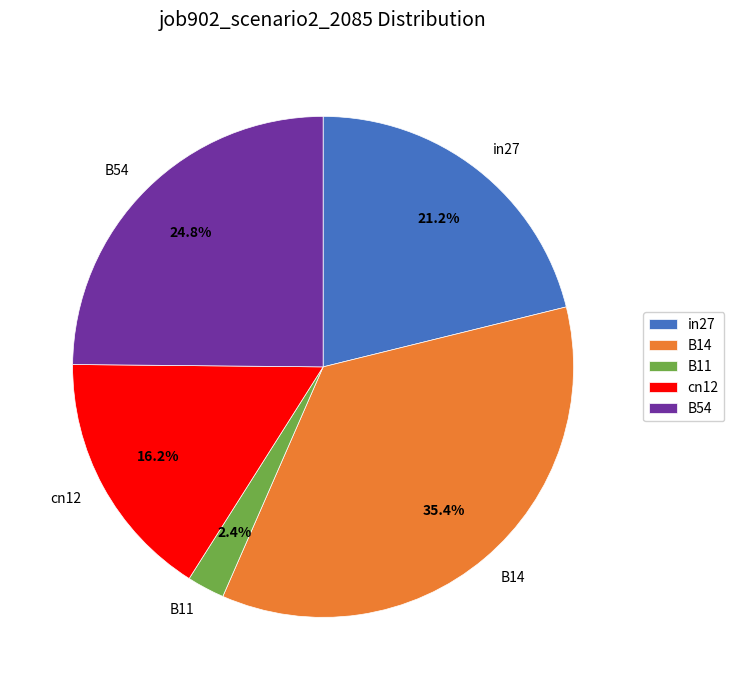

Does B11 represent more than half of the total?

No